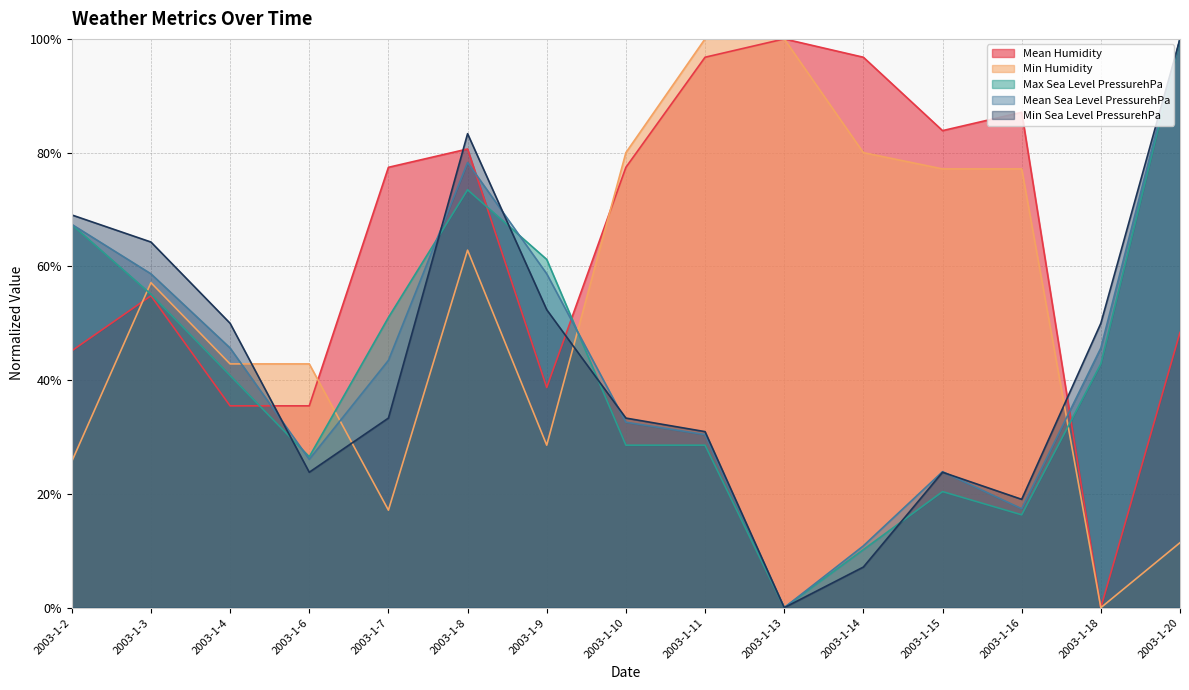

What is the spread (max minus min) of values at 2003-1-14?

89.6